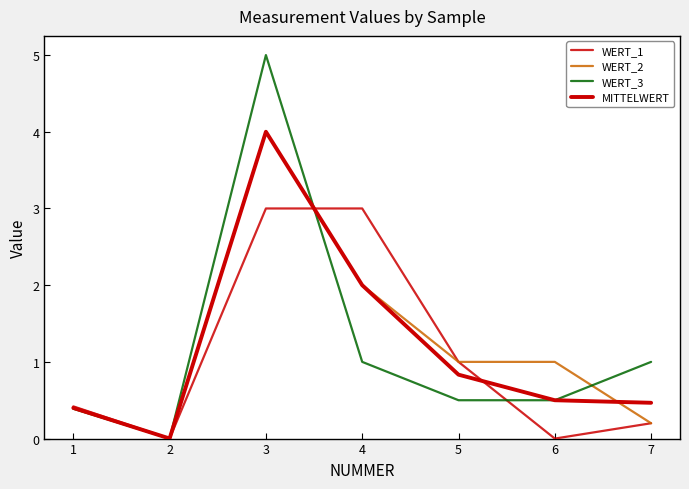

List the labels in order of WERT_3 value, largest first.

3, 4, 7, 5, 6, 1, 2